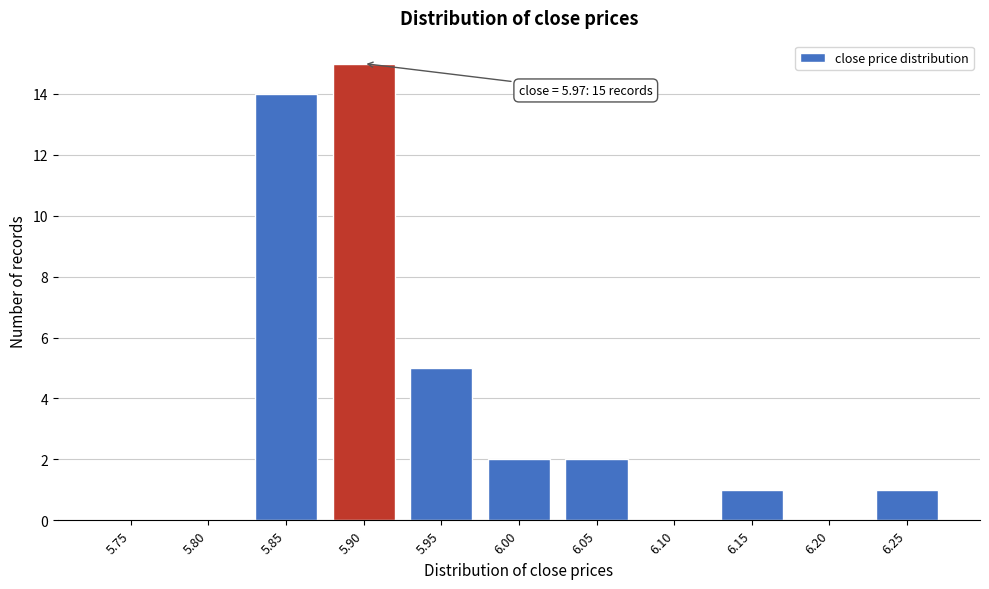

Reading left to right, extract all data points from this chart.

5.75=0	5.80=0	5.85=14	5.90=15	5.95=5	6.00=2	6.05=2	6.10=0	6.15=1	6.20=0	6.25=1